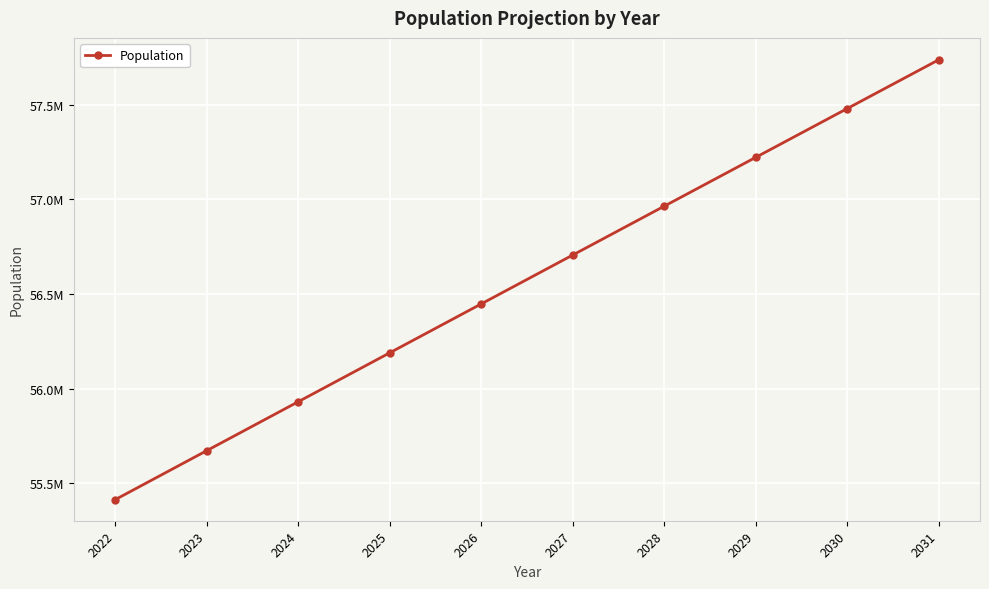

True or false: the data has more than 0 interior local peaks.

False